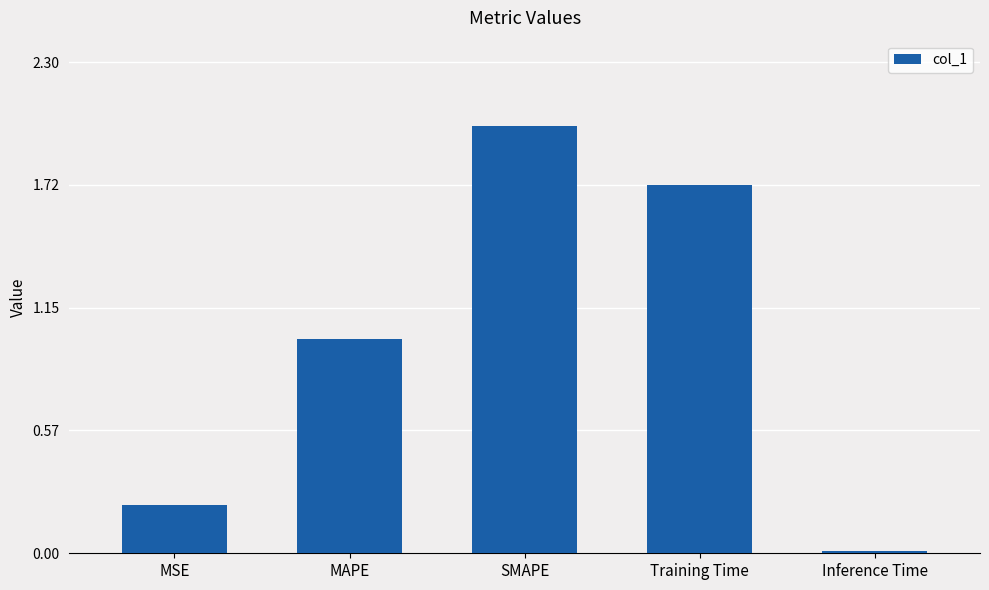

Count the number of categories in the chart.

5